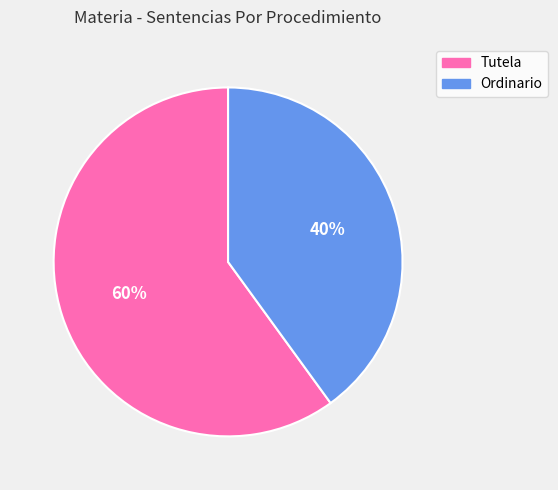

Which category accounts for the majority?

Tutela